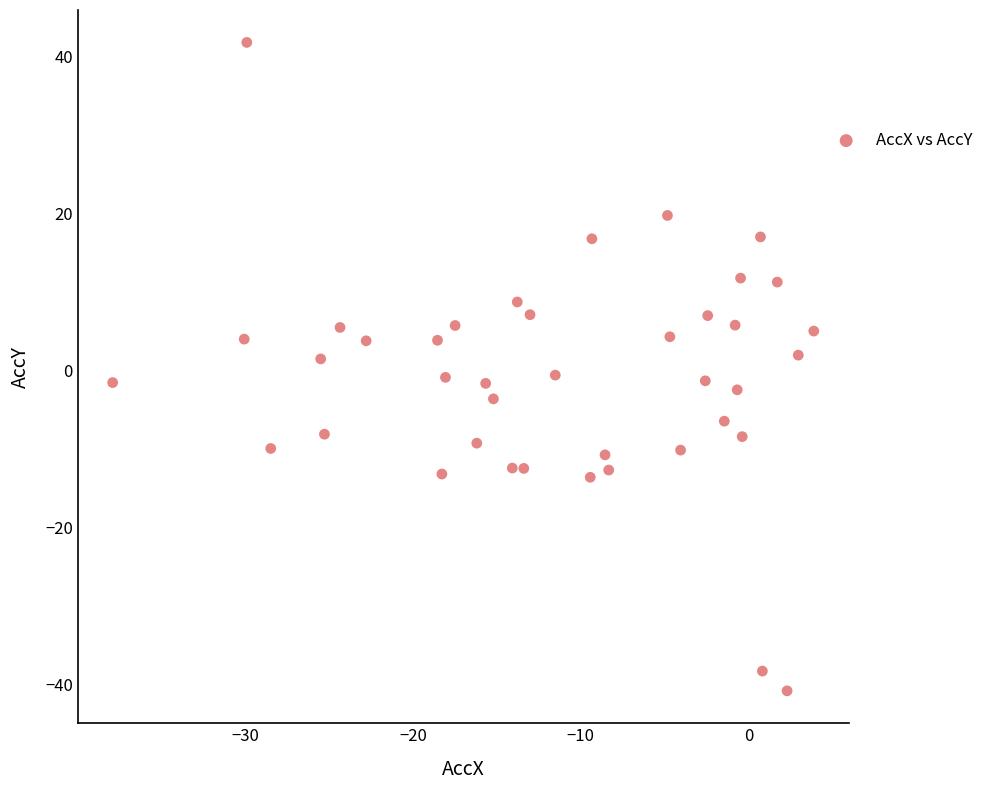

What is the range of X values (max minus min)?

41.8